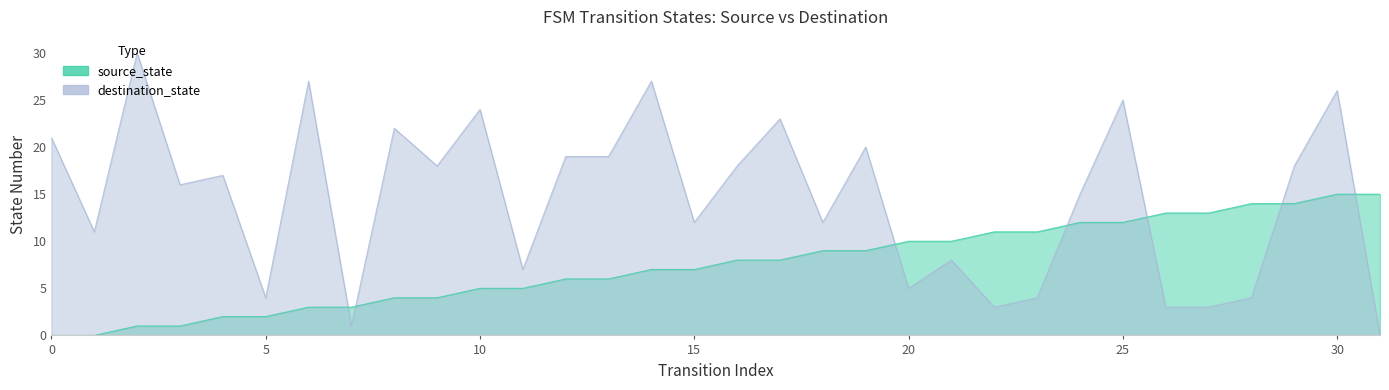

Reading left to right, list all the values displayed in this chart.

source_state: 0	0	1	1	2	2	3	3	4	4	5	5	6	6	7	7	8	8	9	9	10	10	11	11	12	12	13	13	14	14	15	15
destination_state: 21	11	30	16	17	4	27	1	22	18	24	7	19	19	27	12	18	23	12	20	5	8	3	4	15	25	3	3	4	18	26	0